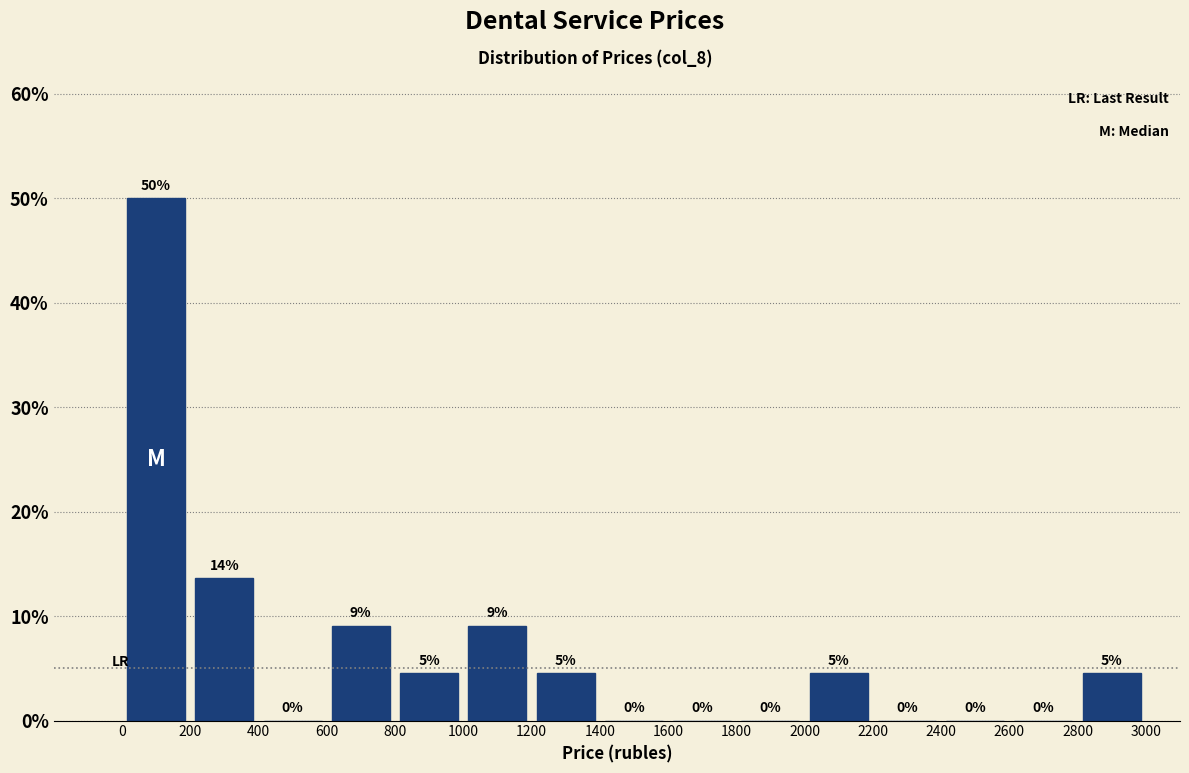

Which range on the x-axis has the tallest bar?

0 to 200